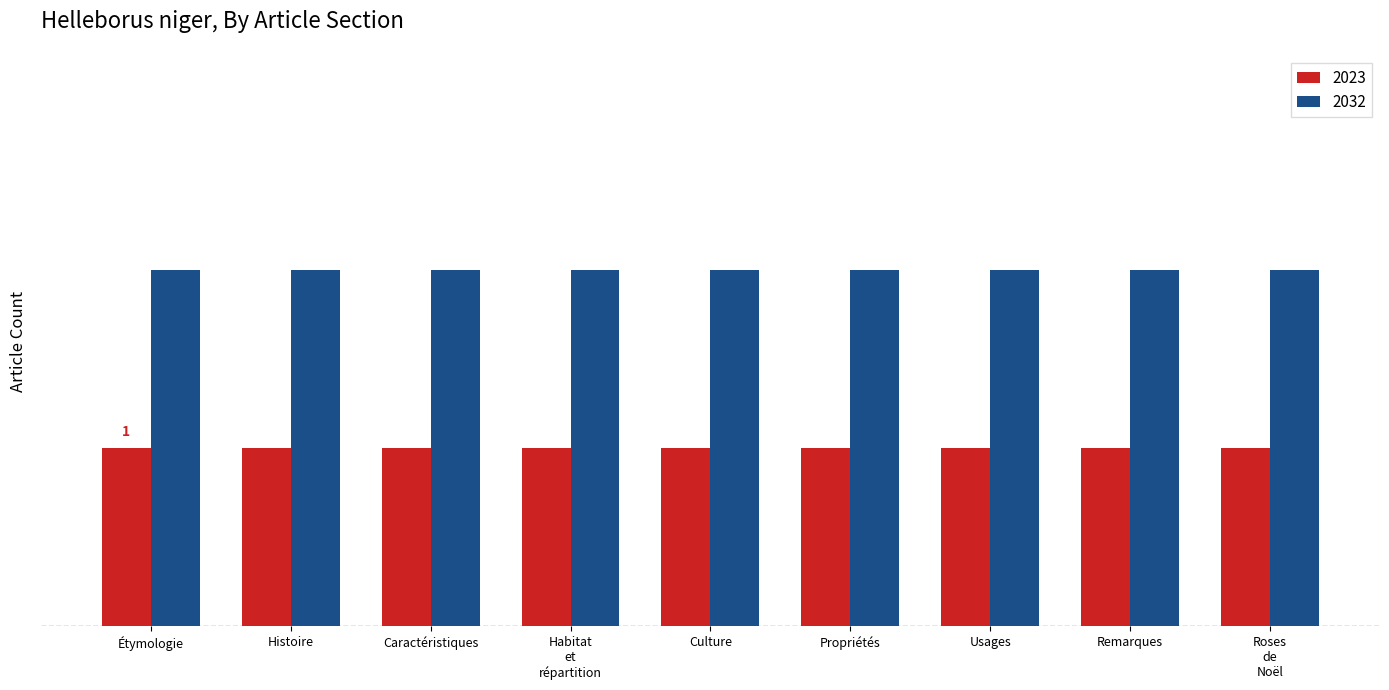

List the labels in order of 2032 value, largest first.

Étymologie, Histoire, Caractéristiques, Habitat et répartition, Culture, Propriétés, Usages, Remarques, Roses de Noël